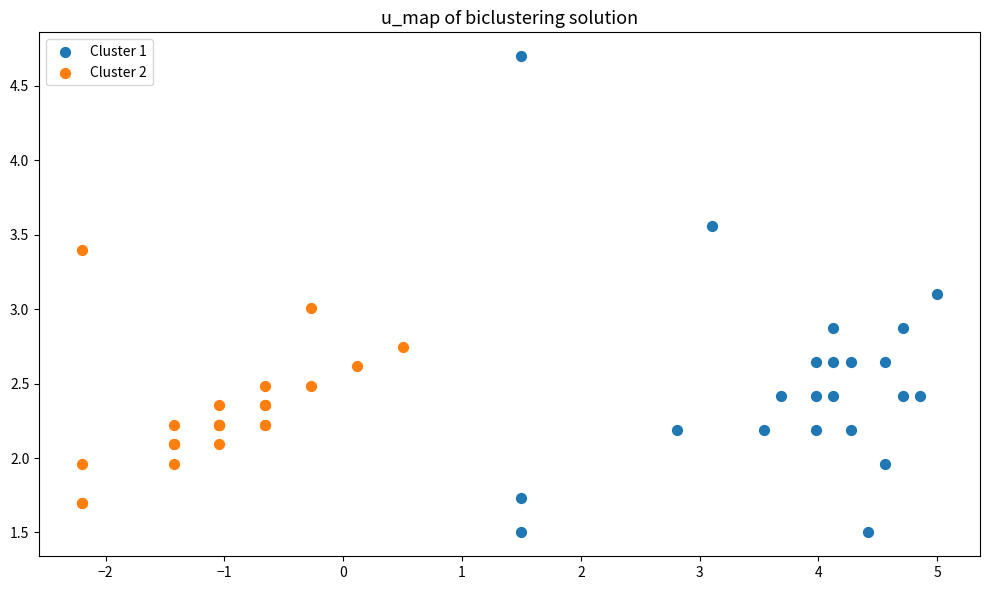

What are all the series names shown in the legend?

Cluster 1, Cluster 2